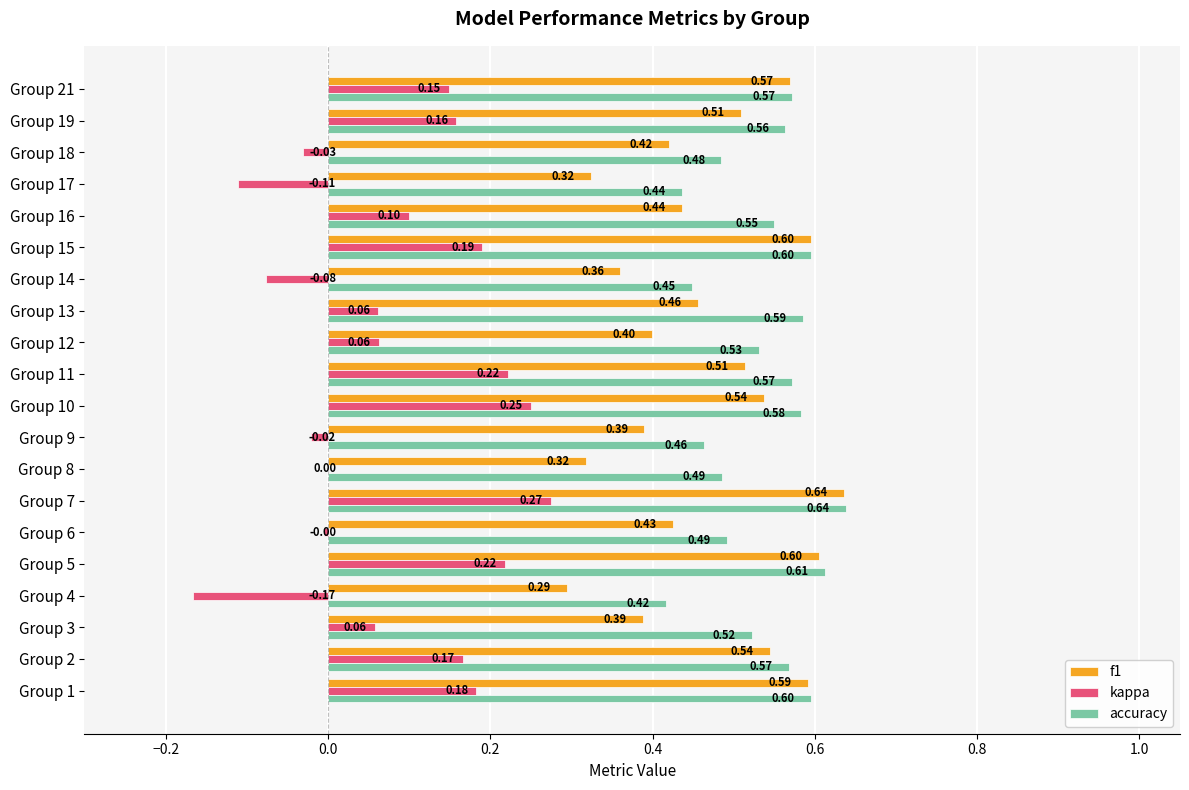

Is the value of kappa at Group 7 greater than the value of f1 at Group 6?

No